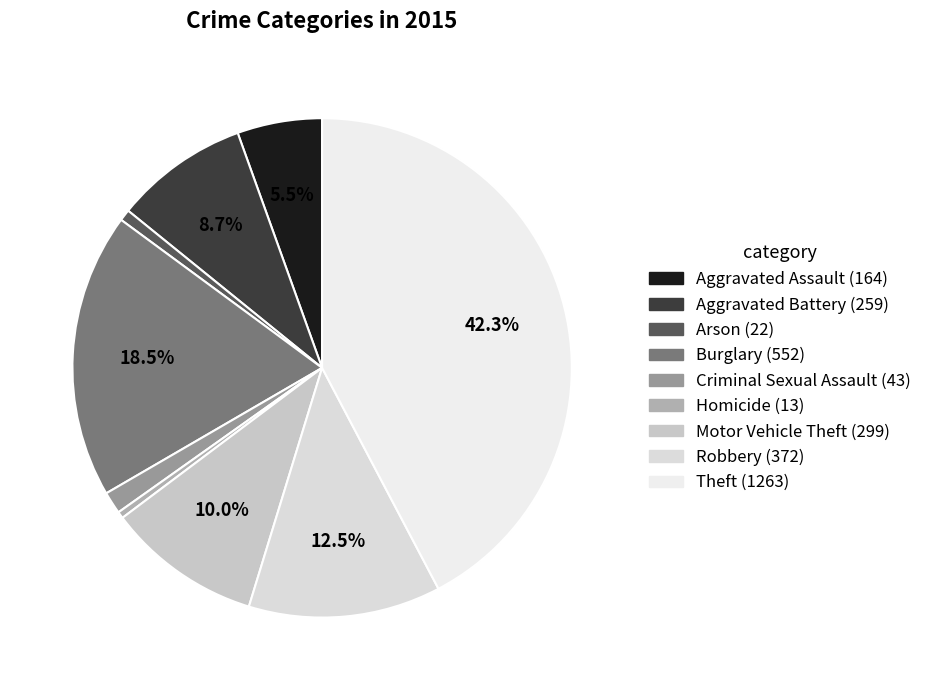

True or false: Homicide accounts for 7% of the total.

False